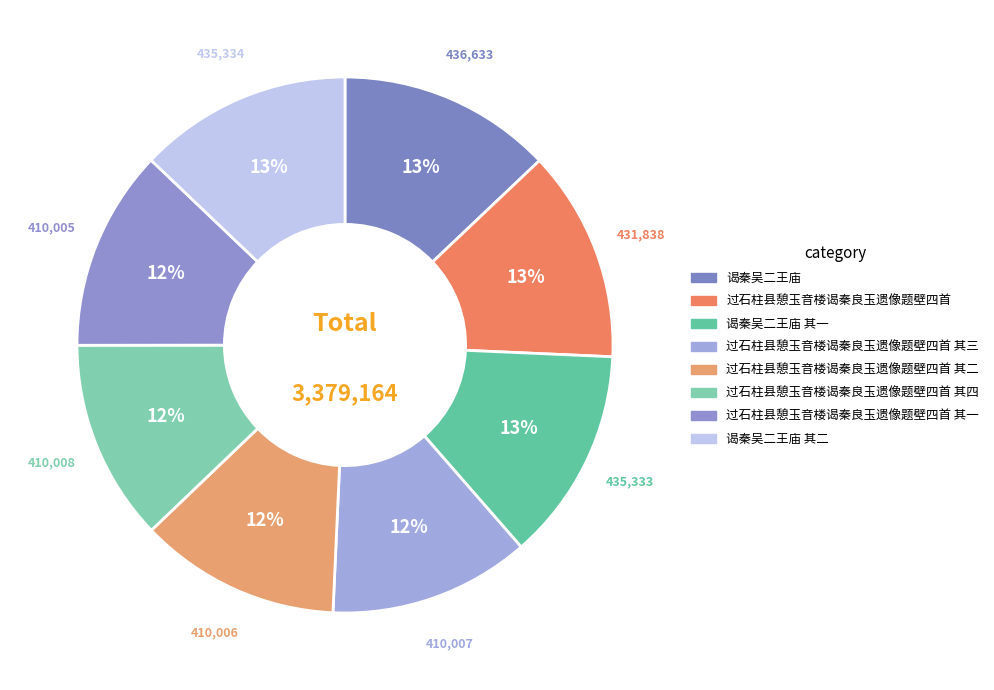

Which slice is the smallest?

过石柱县憩玉音楼谒秦良玉遗像题壁四首 其一